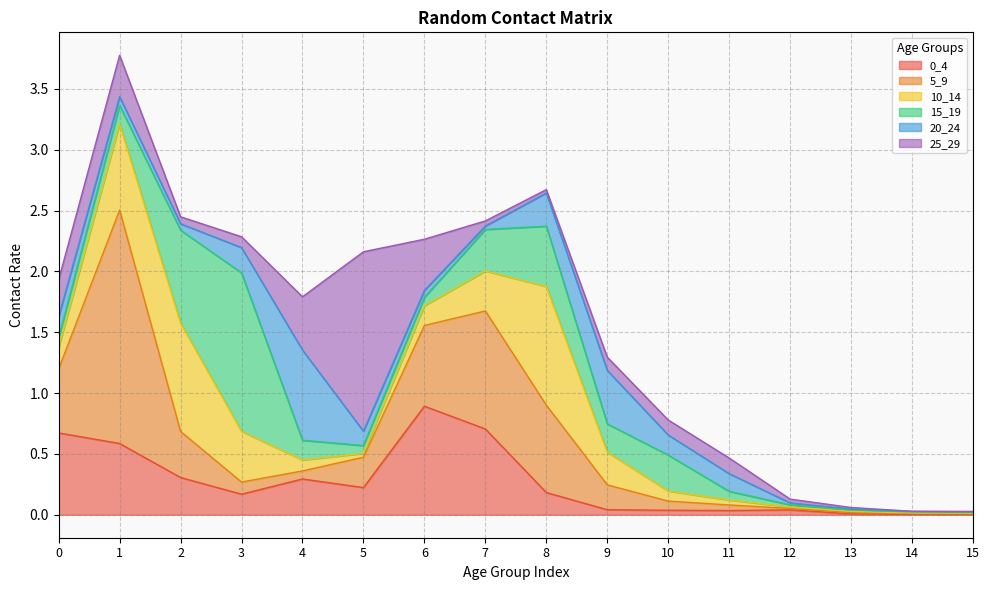

The 0_4 series shows 0.0 at 13. True or false?

False